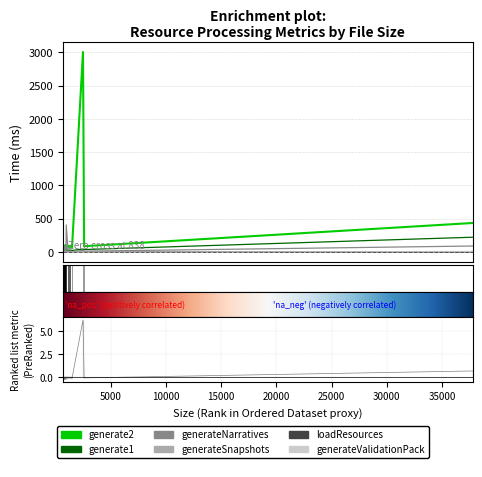

Count the number of data series in this chart.

6